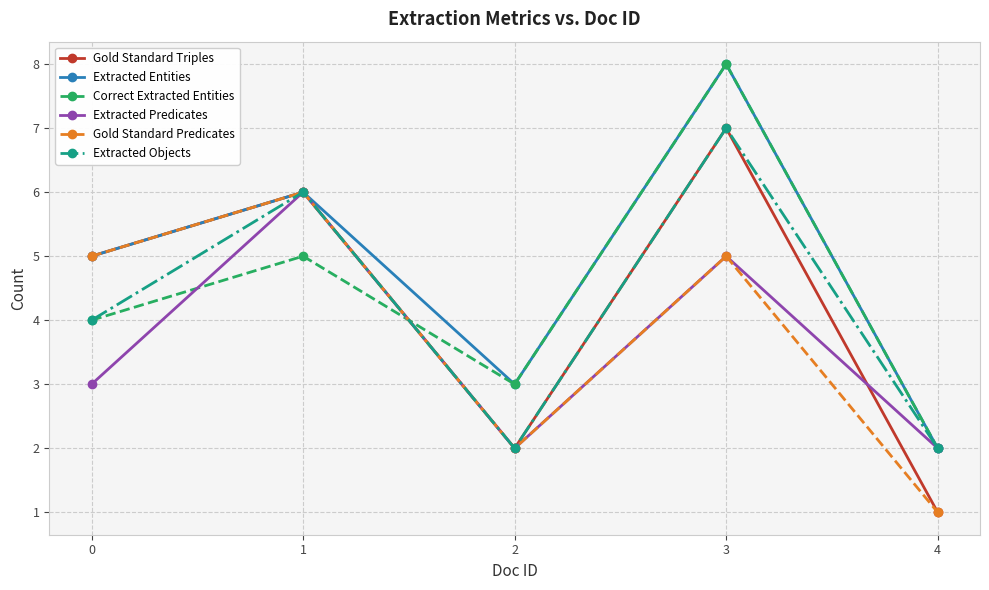

Between 1 and 3, which series saw the biggest shift?

Correct Extracted Entities